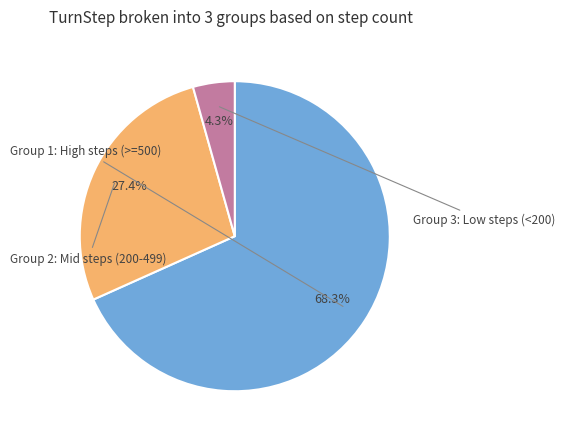

Does any single category account for the majority?

Yes